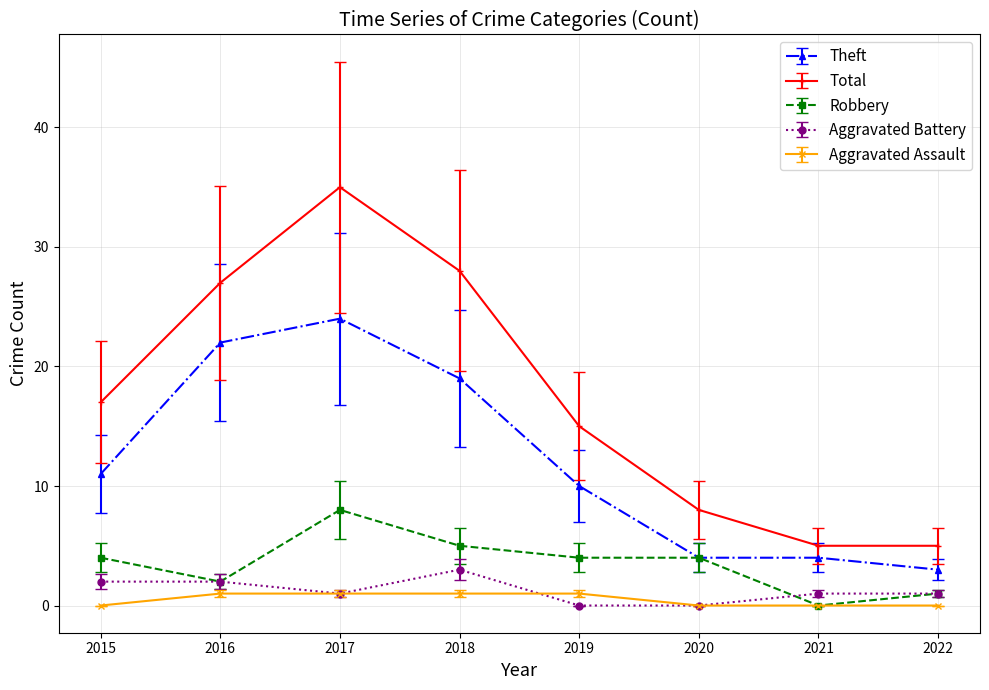

Which label corresponds to the largest value in the chart?

2017